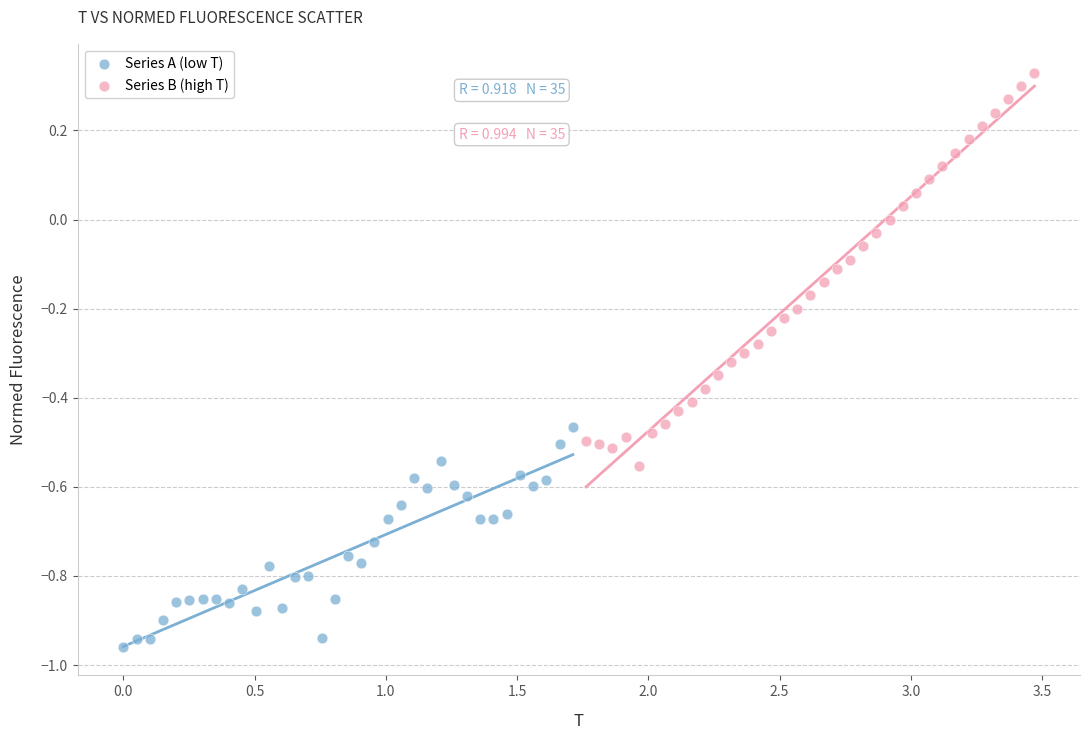

Which series contains the highest Y value?

Series B (high T)